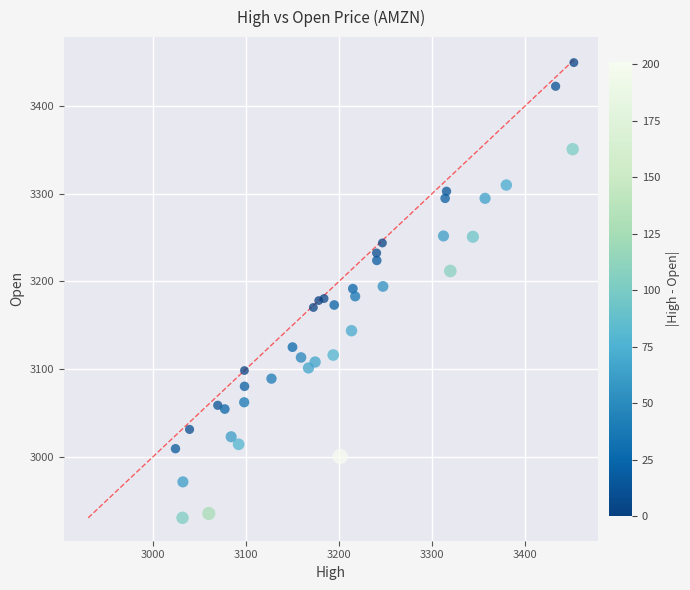

What is the range of X values (max minus min)?

429.0